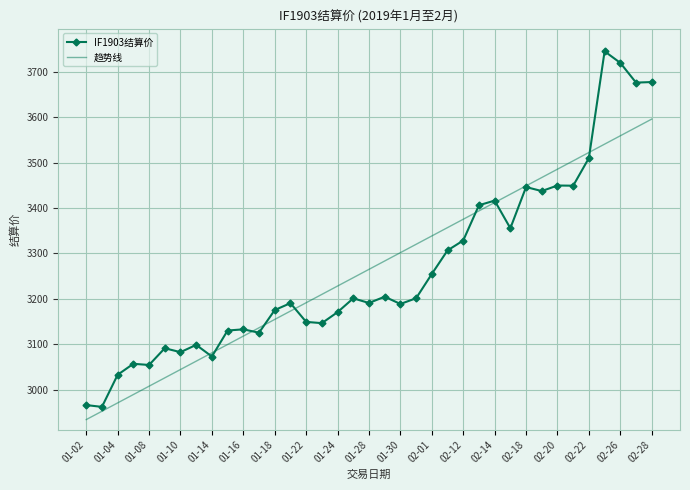

What is the minimum value shown in the chart?

2934.4